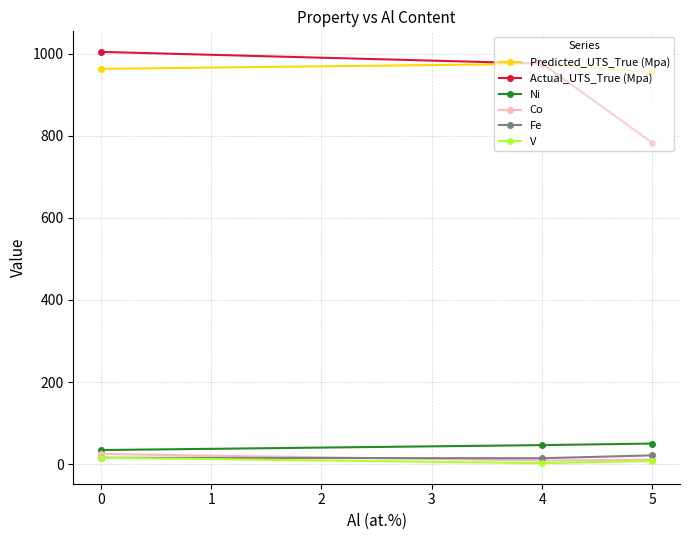

Is the value of Fe at 5 greater than the value of Actual_UTS_True (Mpa) at 4?

No